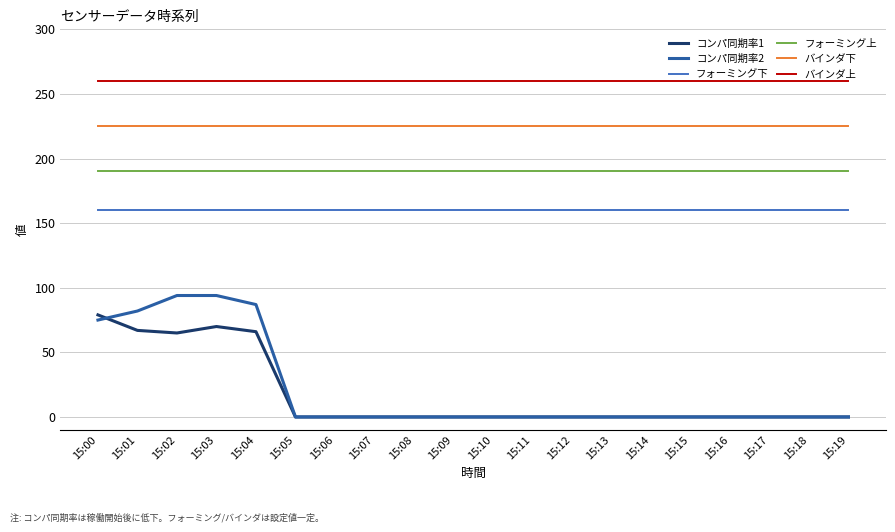

Which series changed the most between 15:04 and 15:19?

コンパ同期率2